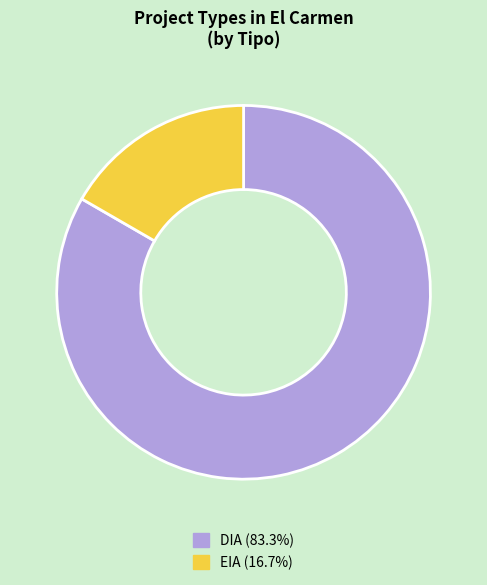

Do EIA (16.7%) and DIA (83.3%) together represent more than half of the pie?

Yes